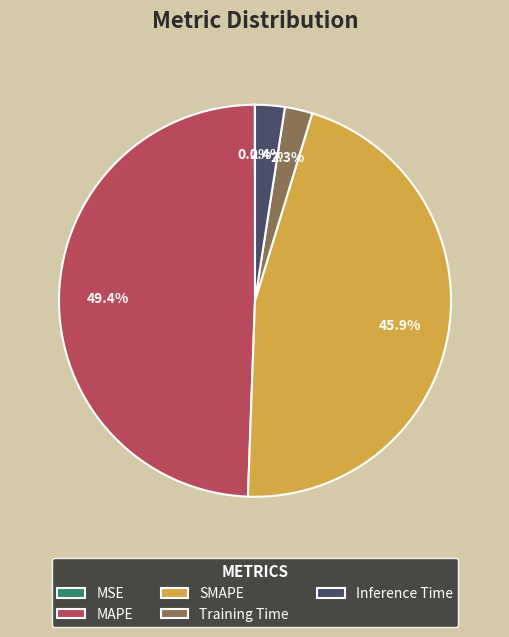

To the nearest percent, what is the difference between the largest and smallest slice percentages?

49%